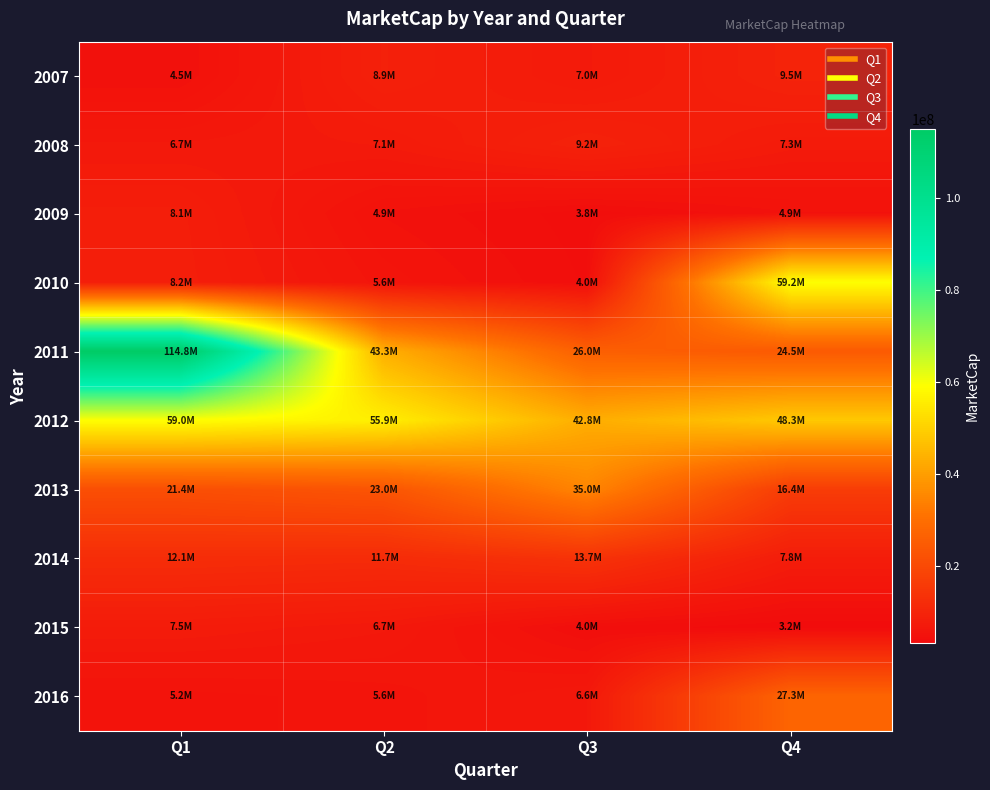

Reading left to right, list all the values displayed in this chart.

2007: Q1=4511208.1	Q2=8878414.7	Q3=7033035.6	Q4=9467108.4
2008: Q1=6716929.6	Q2=7133056.7	Q3=9219859.8	Q4=7294360.8
2009: Q1=8081718.8	Q2=4866414.0	Q3=3796384.9	Q4=4871884.5
2010: Q1=8205443.8	Q2=5597837.4	Q3=3979344.6	Q4=59164030.6
2011: Q1=114840957.0	Q2=43332023.0	Q3=26025199.2	Q4=24452109.5
2012: Q1=59026878.7	Q2=55940507.0	Q3=42837911.4	Q4=48263950.0
2013: Q1=21399281.8	Q2=22970006.9	Q3=35038993.5	Q4=16353382.5
2014: Q1=12133999.8	Q2=11745636.0	Q3=13703242.0	Q4=7833721.0
2015: Q1=7488511.8	Q2=6745979.1	Q3=3968548.5	Q4=3170132.0
2016: Q1=5159986.6	Q2=5556908.7	Q3=6629011.2	Q4=27331489.5